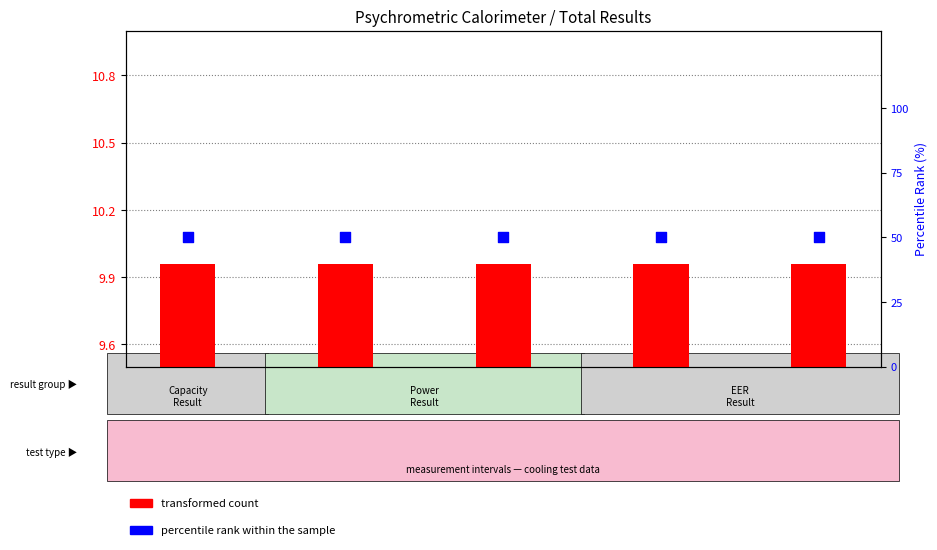

What is the total value across all series at 10 min?

60.0